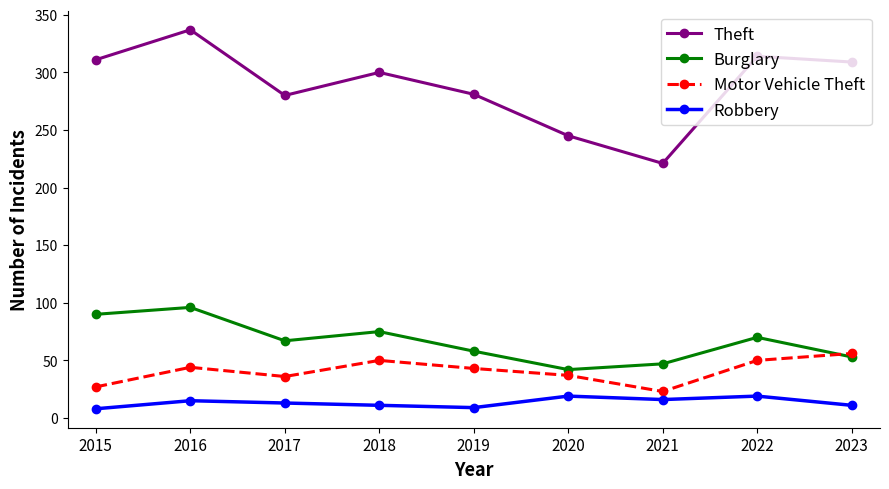

True or false: Motor Vehicle Theft and Robbery intersect in this chart.

False